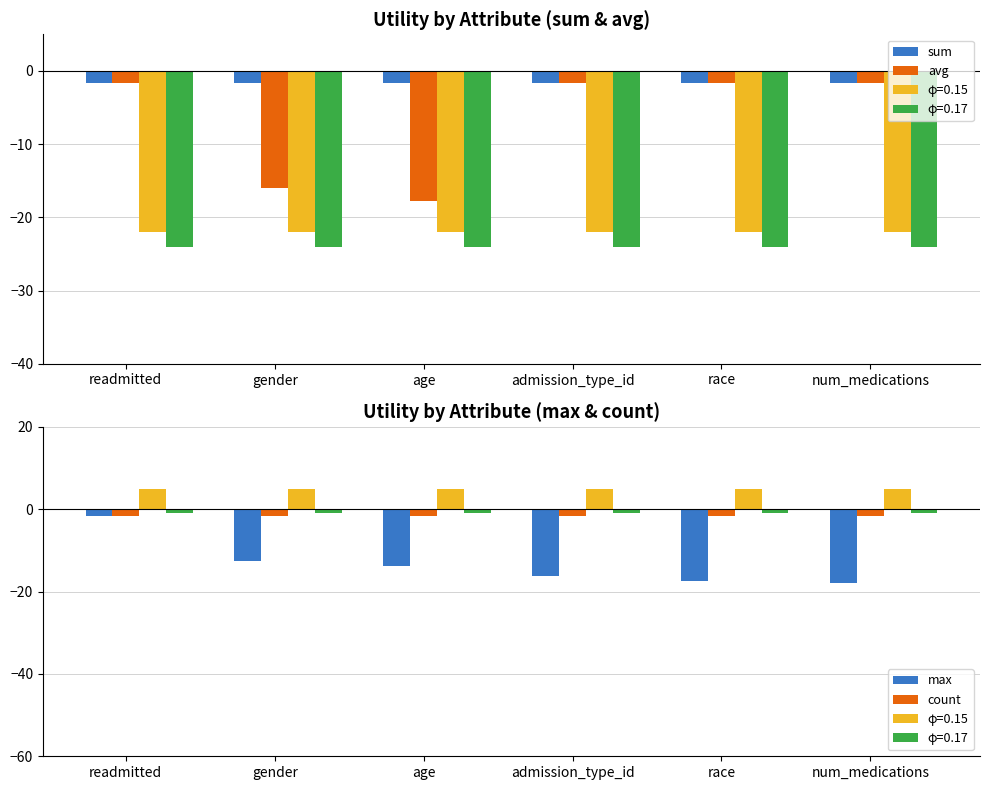

What is the total value across all series at race?

-22.6